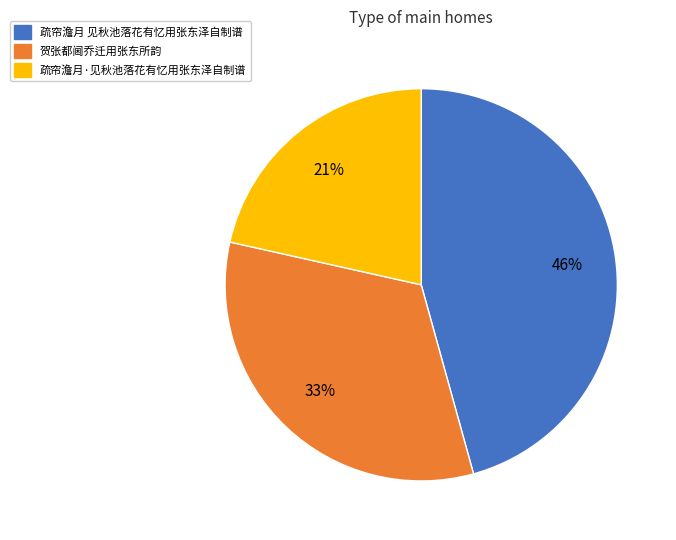

Does 疏帘澹月 见秋池落花有忆用张东泽自制谱 account for over 50% of the chart?

No